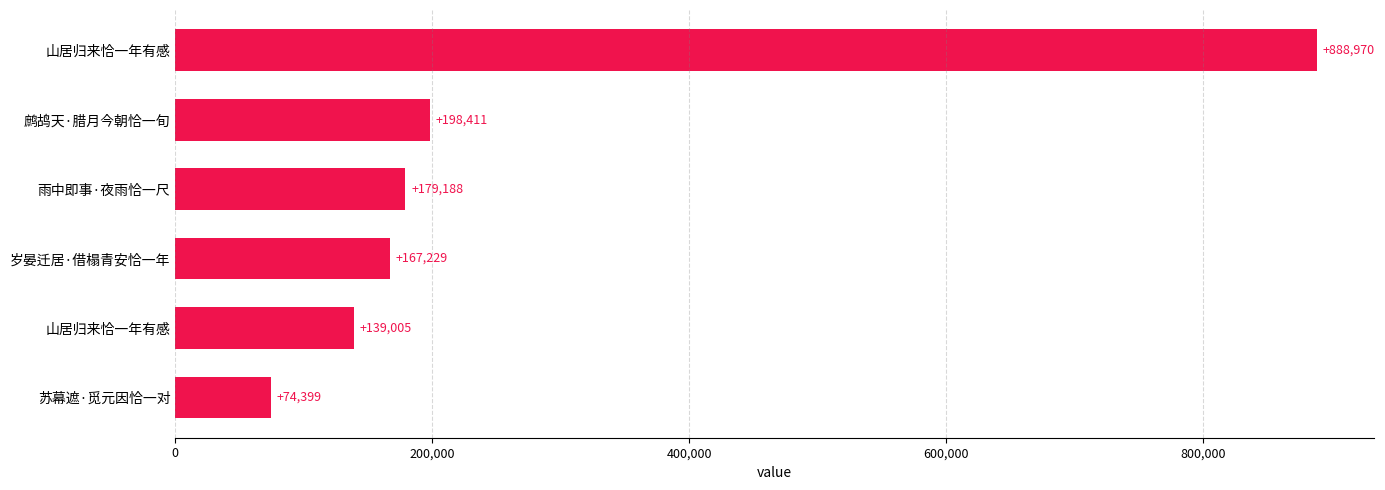

Count the number of categories in the chart.

6